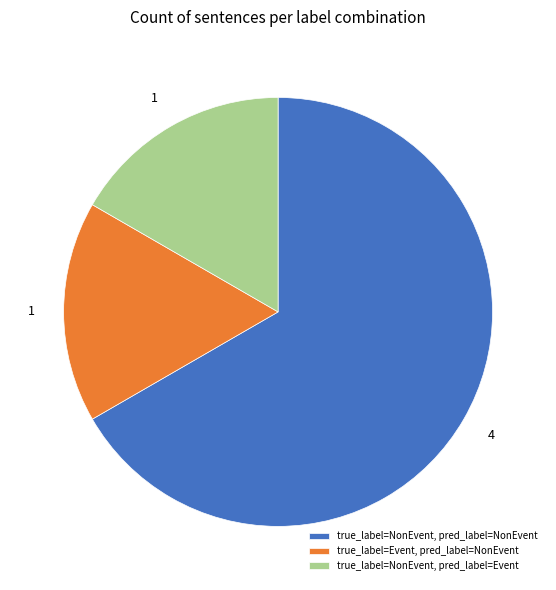

Which category accounts for the majority?

true_label=NonEvent, pred_label=NonEvent